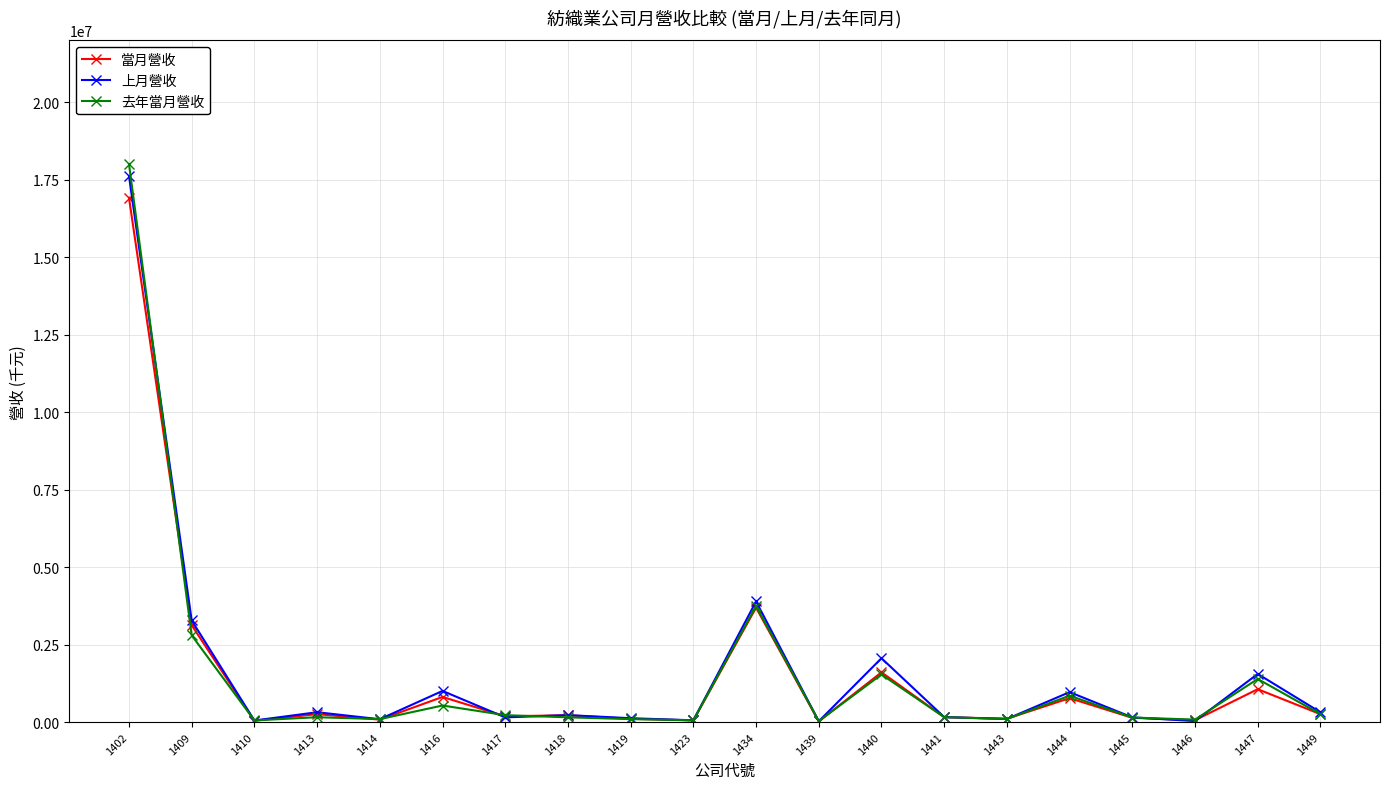

True or false: 去年當月營收 has more than 2 points higher than both neighbors.

True